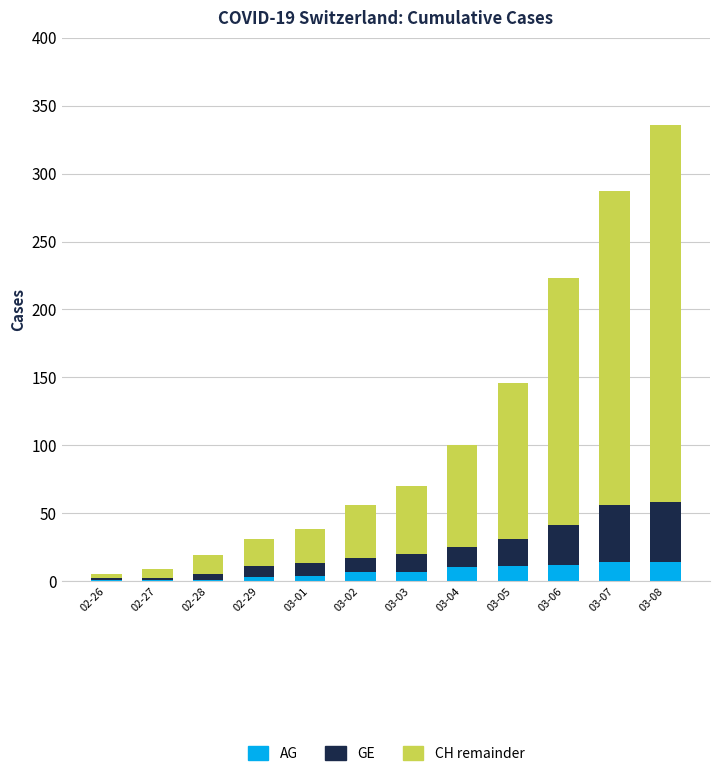

At which category is the sum across all series the highest?

03-08